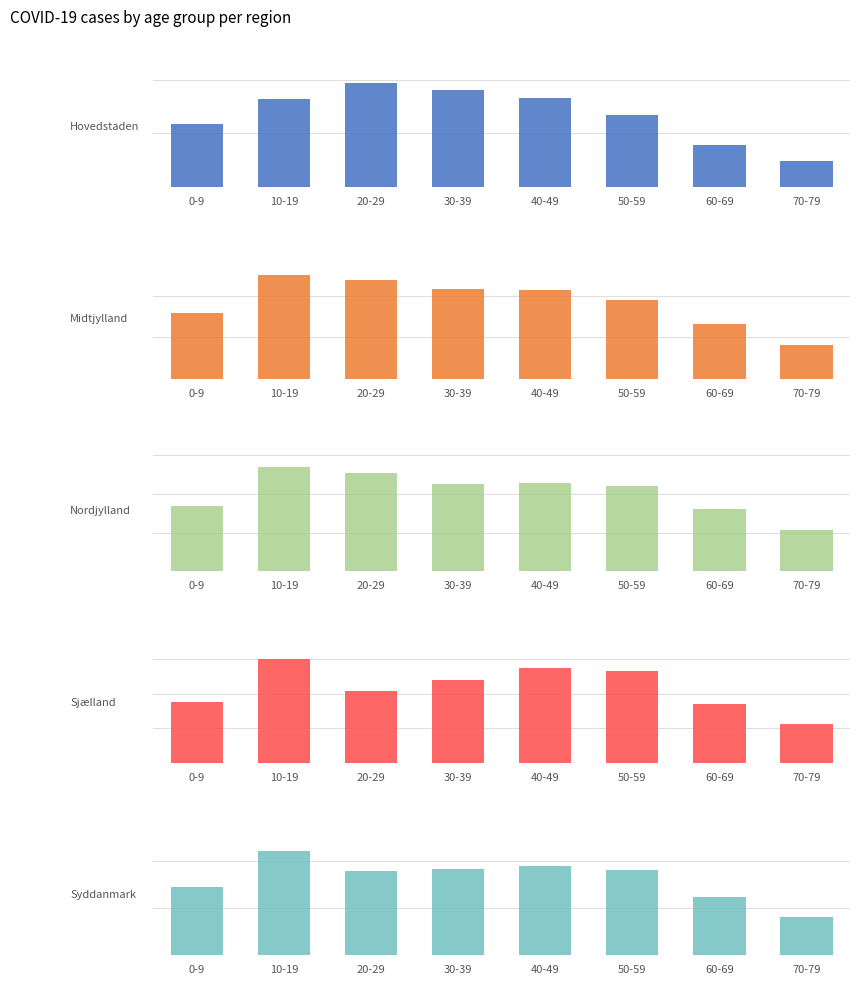

Where does the Syddanmark series first go above 90578?

10-19